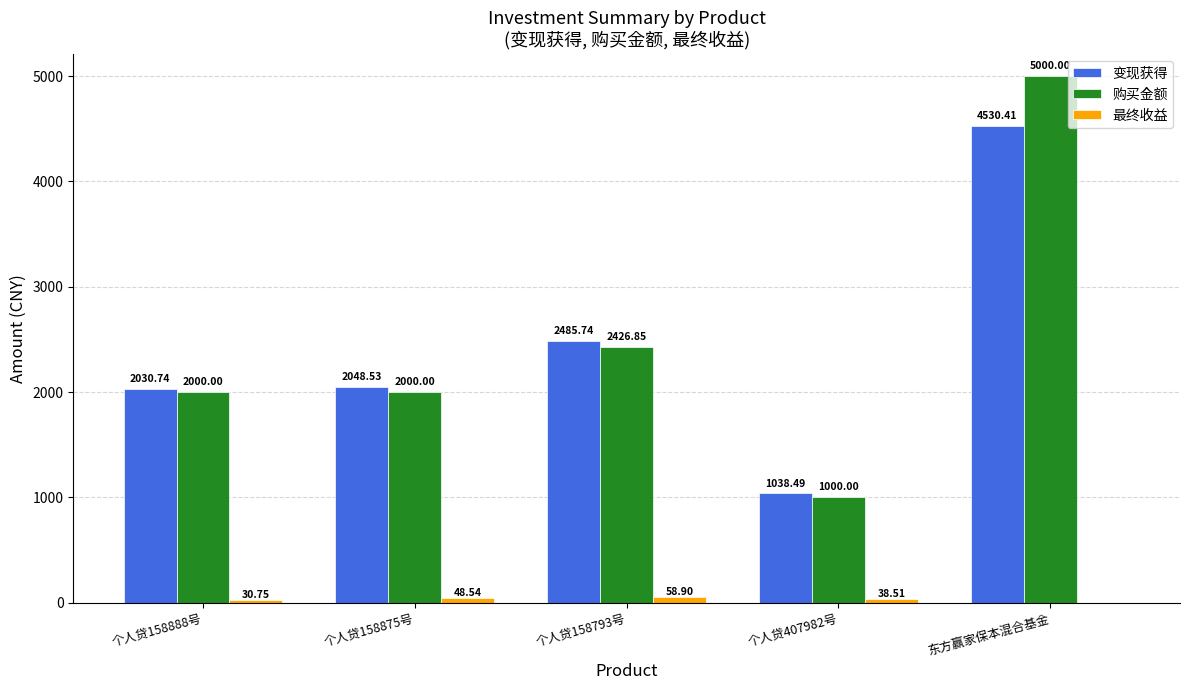

Which series has the largest total across all categories?

购买金额